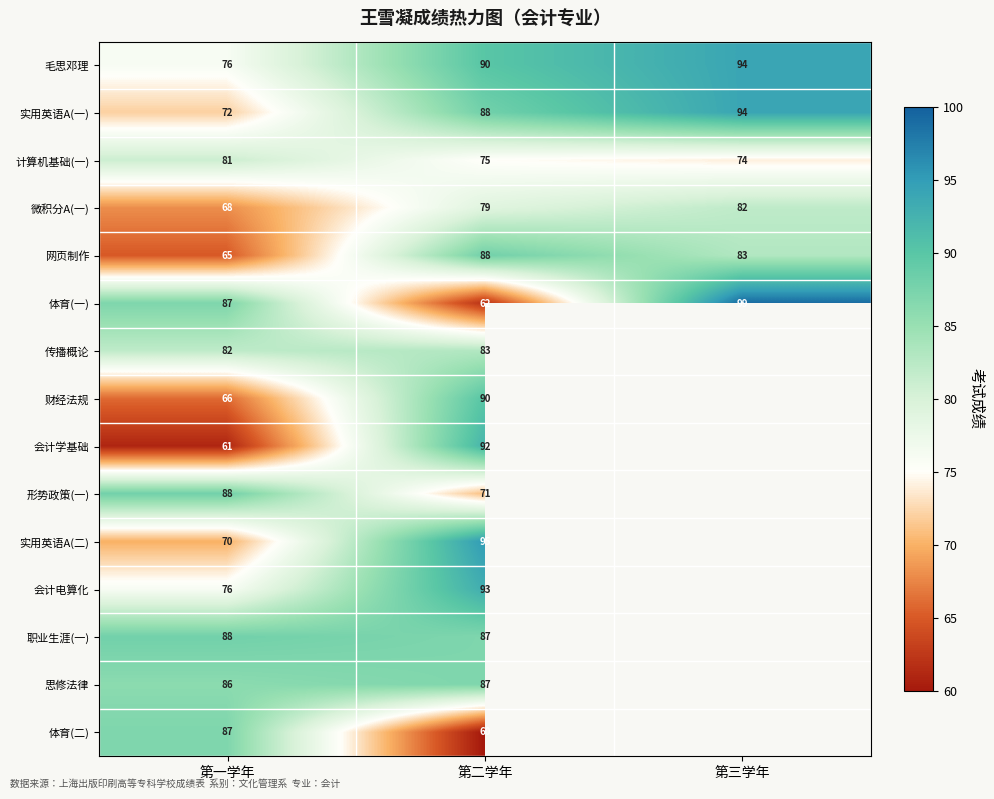

The 体育(一) series shows 130 at 第一学年. True or false?

False